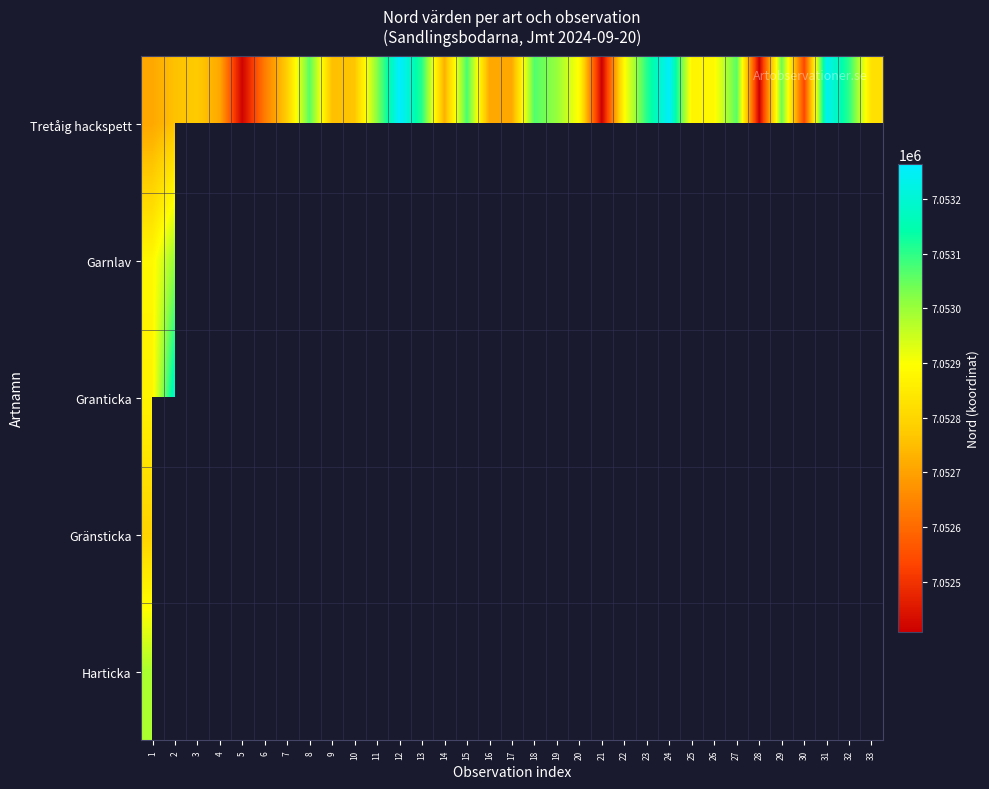

What is the highest value of the Harticka series?

7052983.0